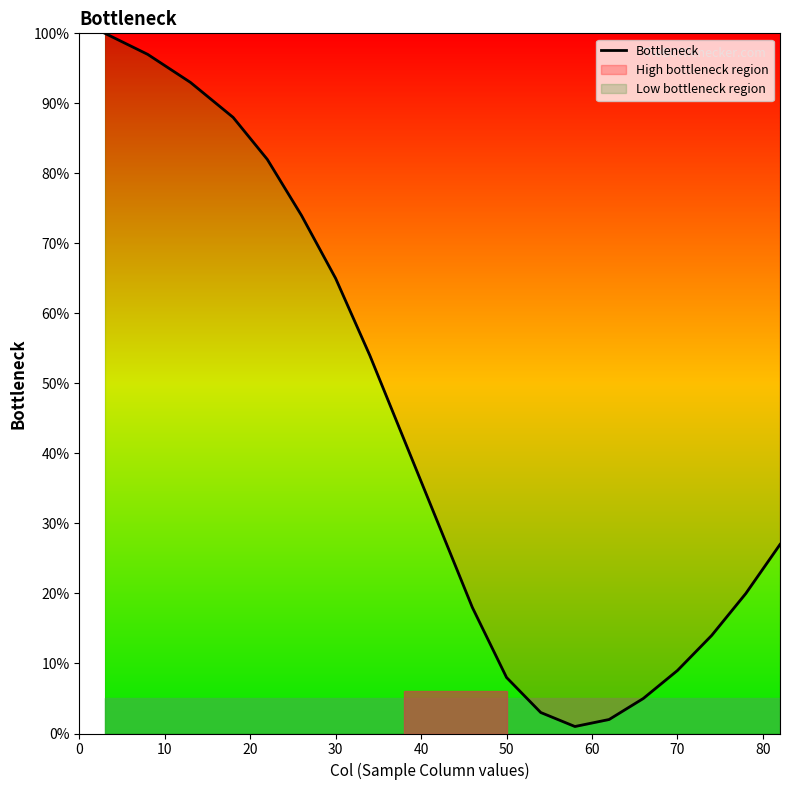

Reading right to left, list all the values displayed in this chart.

27	20	14	9	5	2	1	3	8	18	30	42	54	65	74	82	88	93	97	100